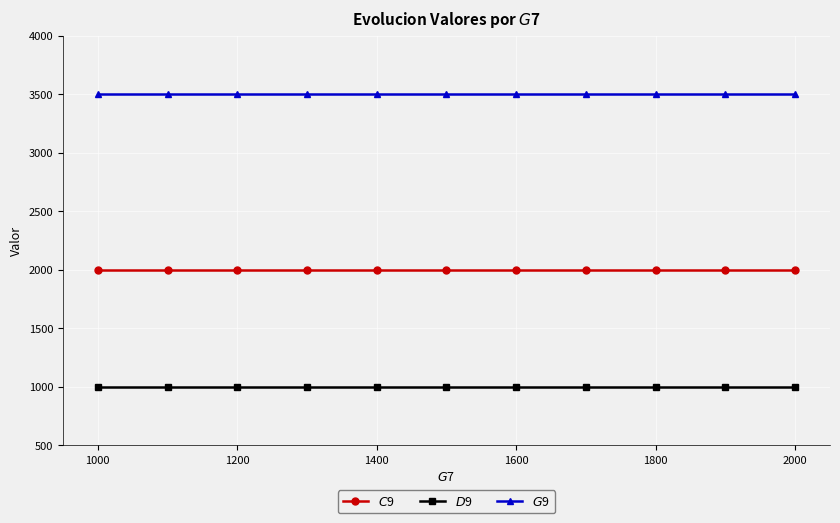

What is the minimum value shown in the chart?

1000